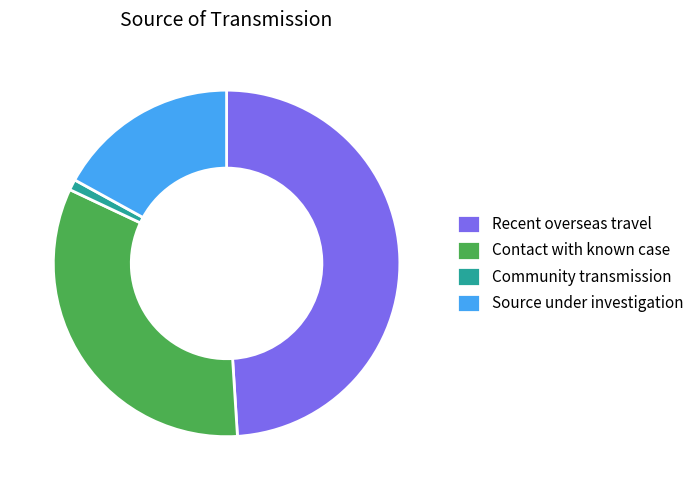

How many slices are in this pie chart?

4